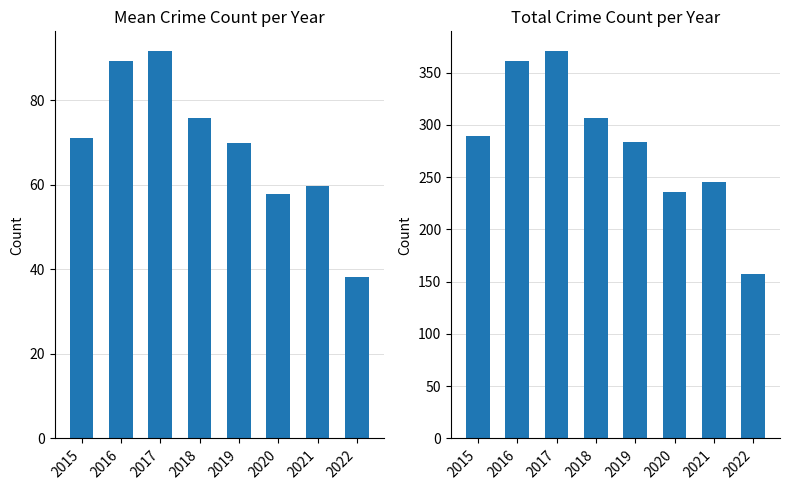

What is the value of the Mean Crime Count bar at the 3rd from the left?

91.8